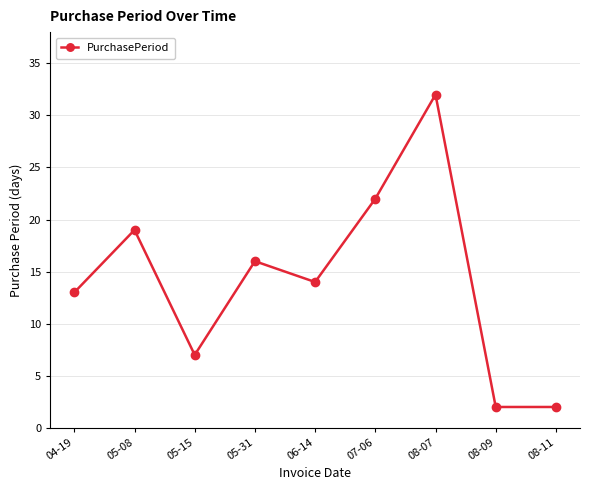

Reading right to left, extract all data points from this chart.

2	2	32	22	14	16	7	19	13